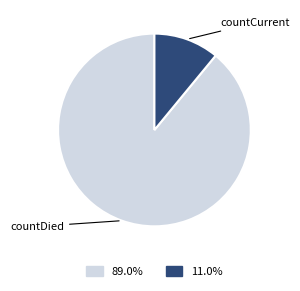

Between countDied and countCurrent, which is larger?

countDied